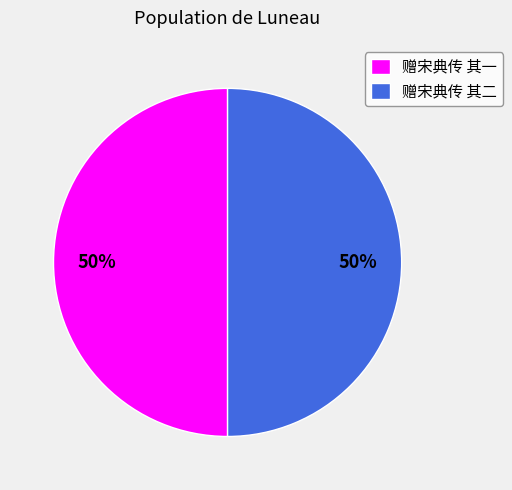

Approximately how many times larger is the value at 赠宋典传 其二 compared to 赠宋典传 其一?

1.0